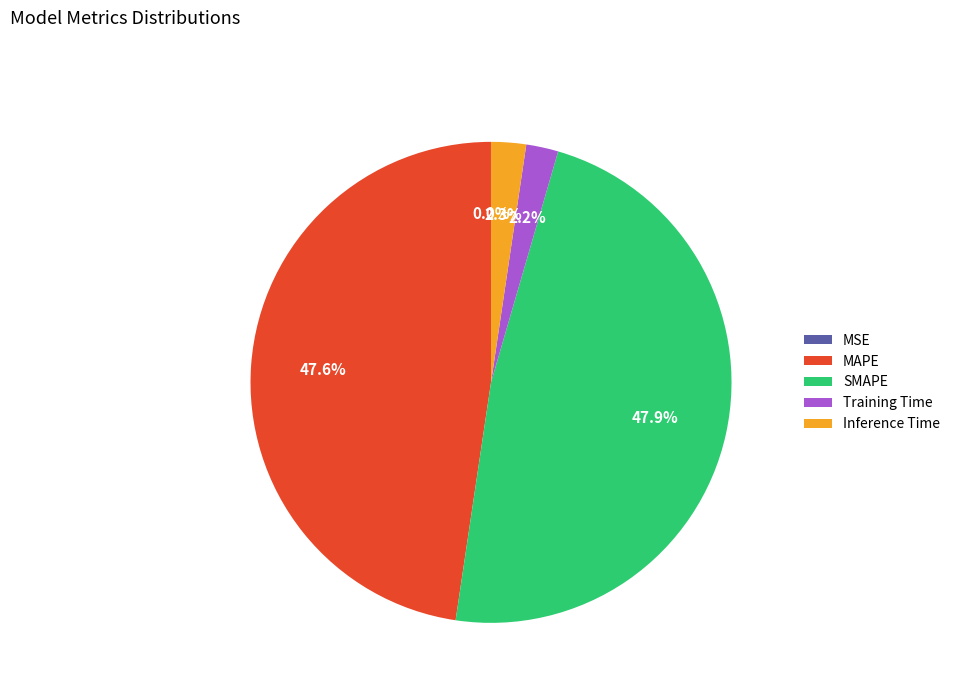

Does Training Time represent more than half of the total?

No